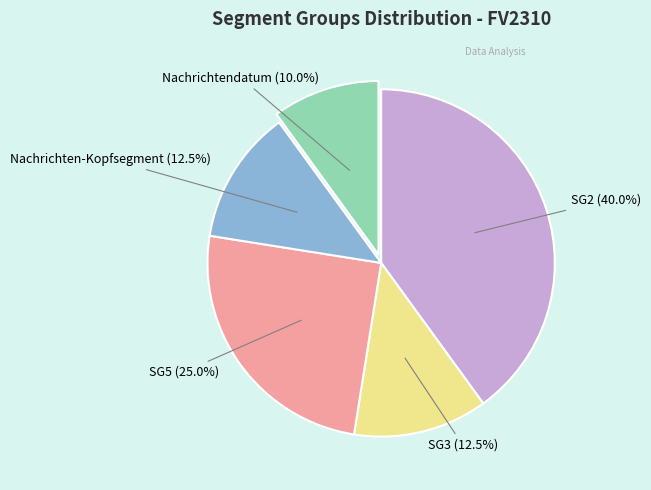

Is there any slice that represents more than half of the pie?

No